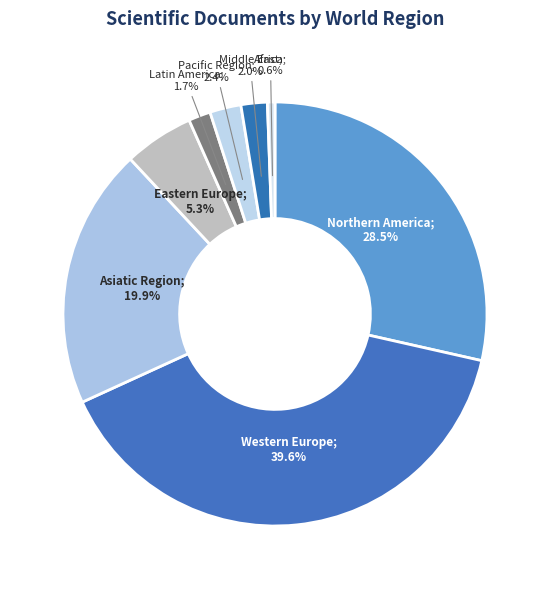

How many slices are in this pie chart?

8